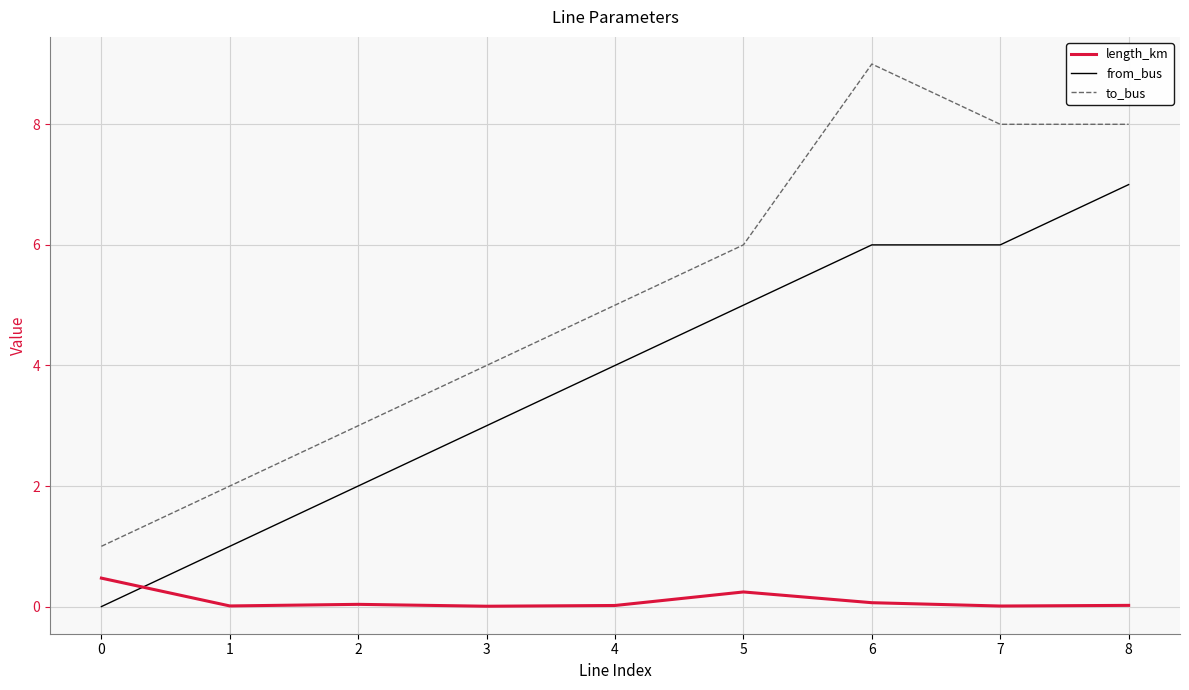

What is the greatest value displayed?

9.0